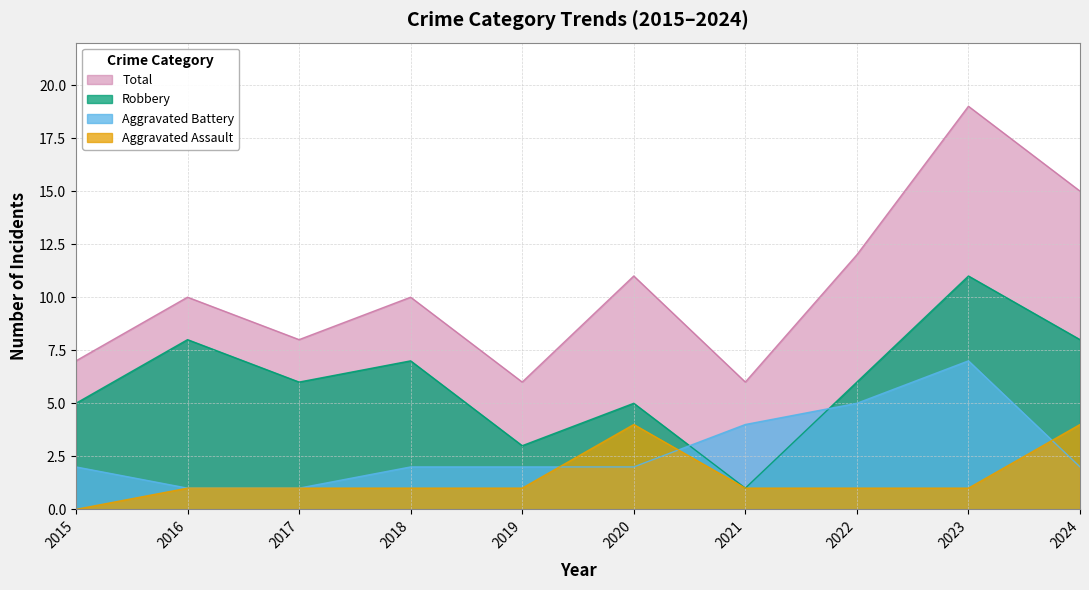

Where does the Aggravated Assault series first go above 1?

2020